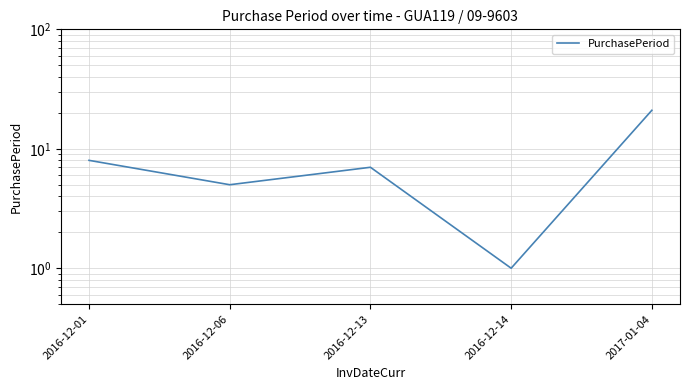

What is the sum of all values?

42